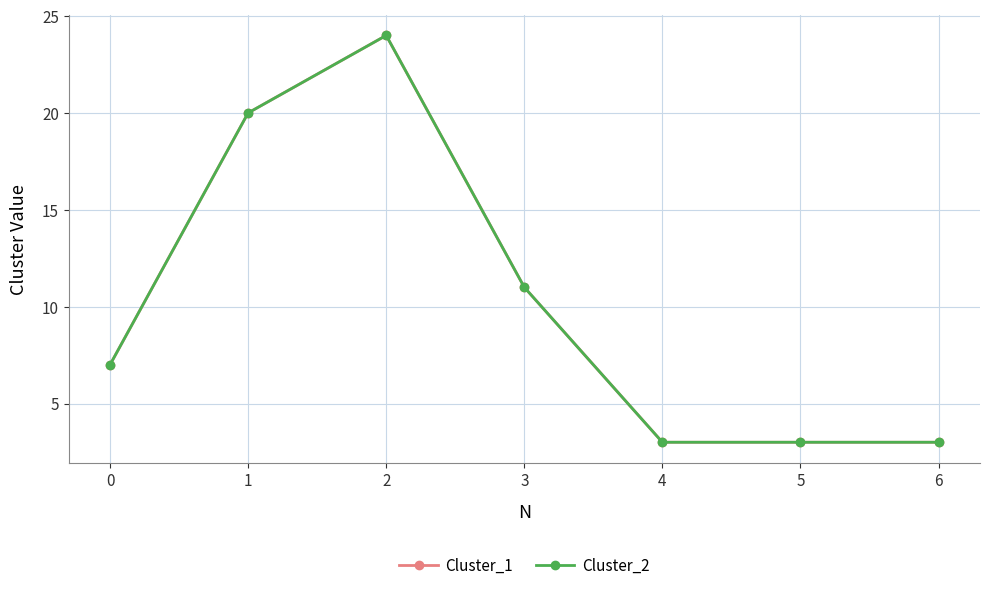

Is this an area chart (filled region under the line)?

No